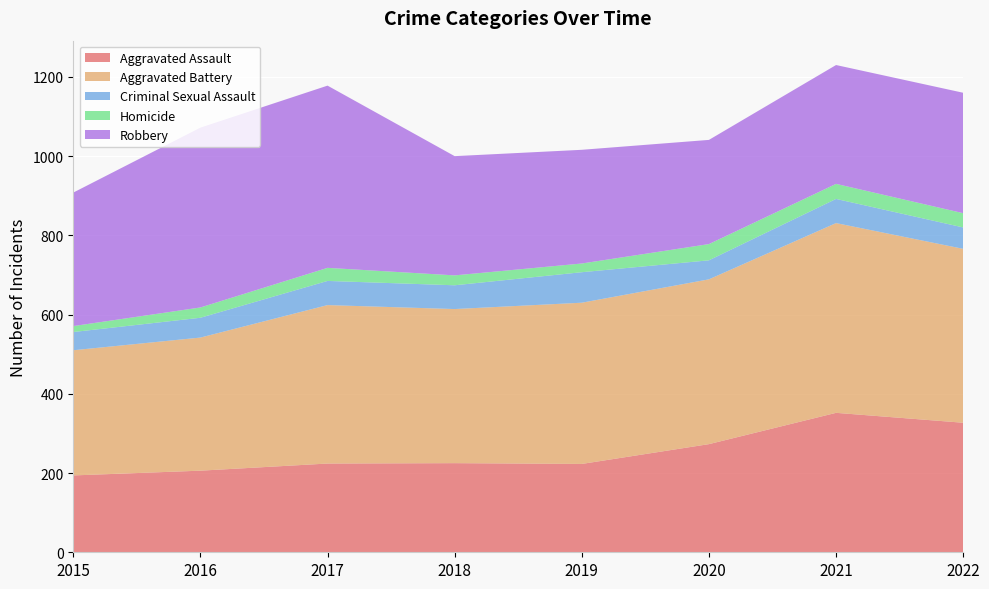

Reading left to right, what are all the values shown in this chart?

Aggravated Assault: 194	206	224	225	223	273	352	327
Aggravated Battery: 316	336	400	389	407	416	479	439
Criminal Sexual Assault: 46	50	61	60	77	48	61	54
Homicide: 15	26	33	25	22	41	38	36
Robbery: 337	454	460	301	287	263	300	304